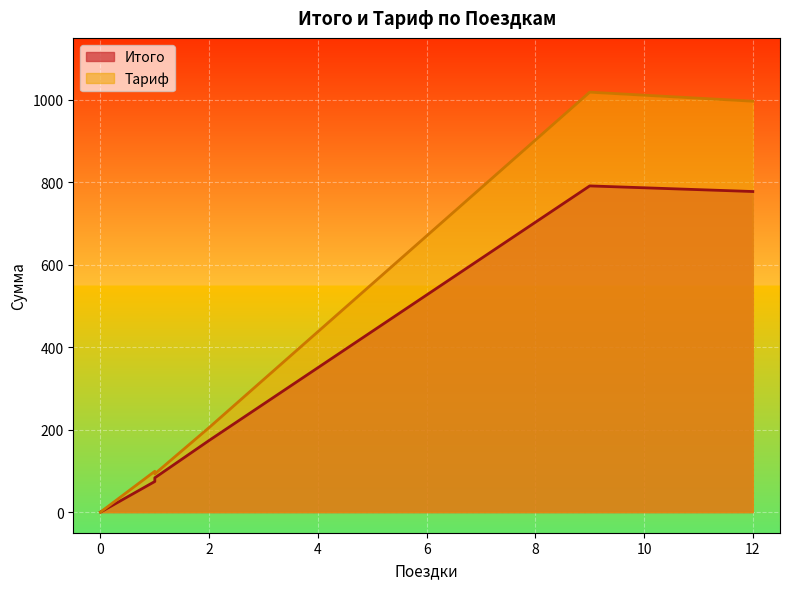

How many series are shown in this chart?

2